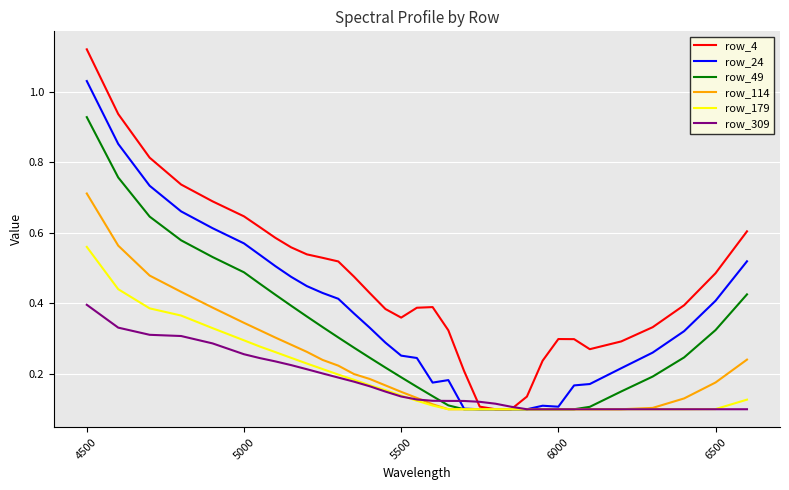

True or false: row_4 and row_309 cross at least once.

True